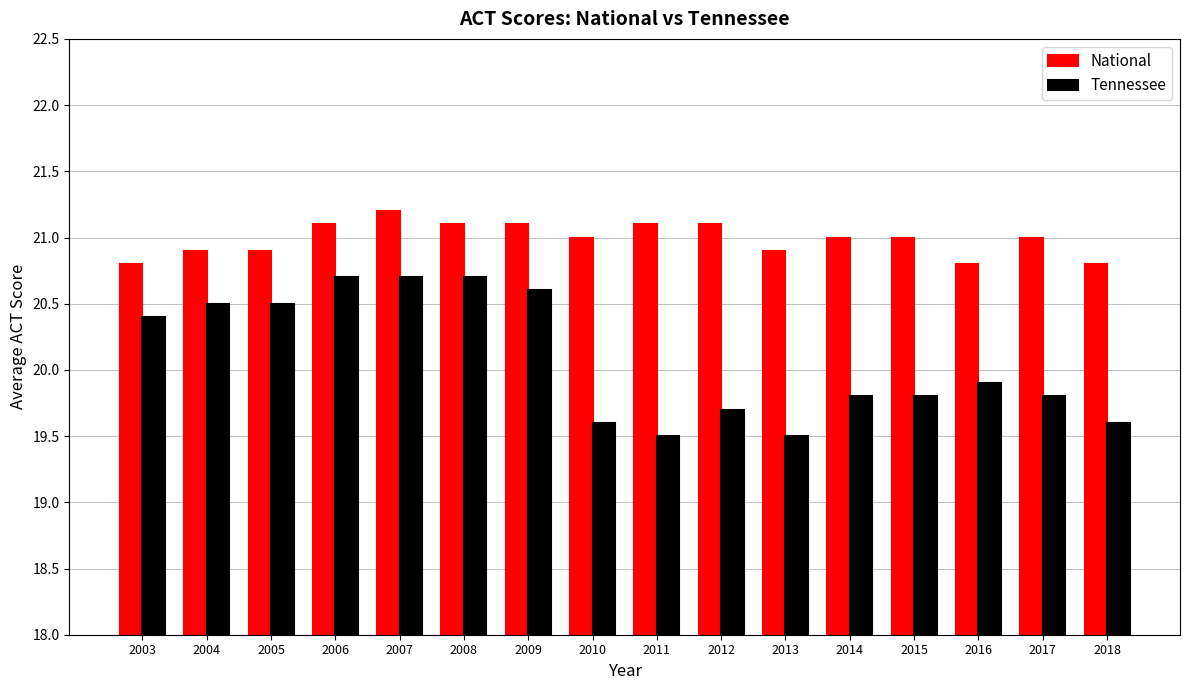

What is the minimum value shown in the chart?

19.5